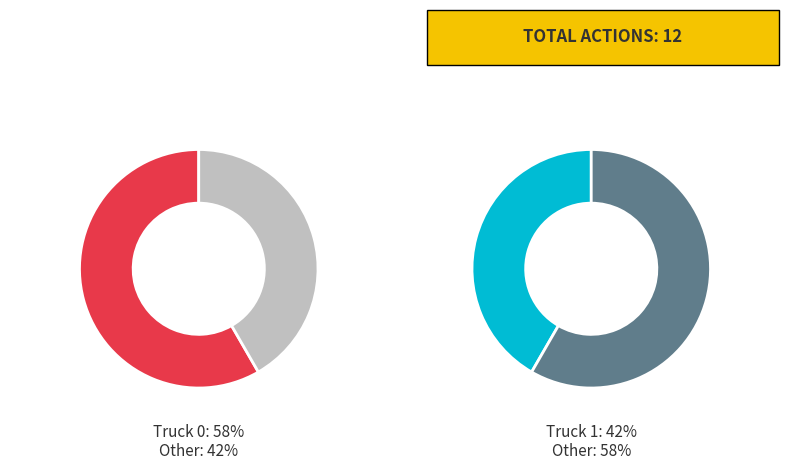

Is there any slice that represents more than half of the pie?

Yes